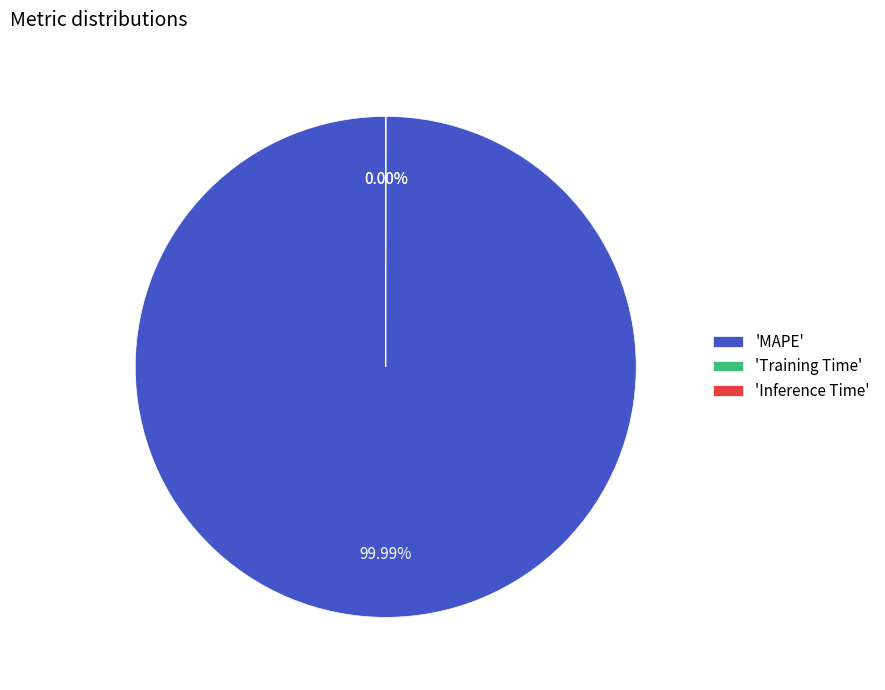

What is the majority slice?

MAPE